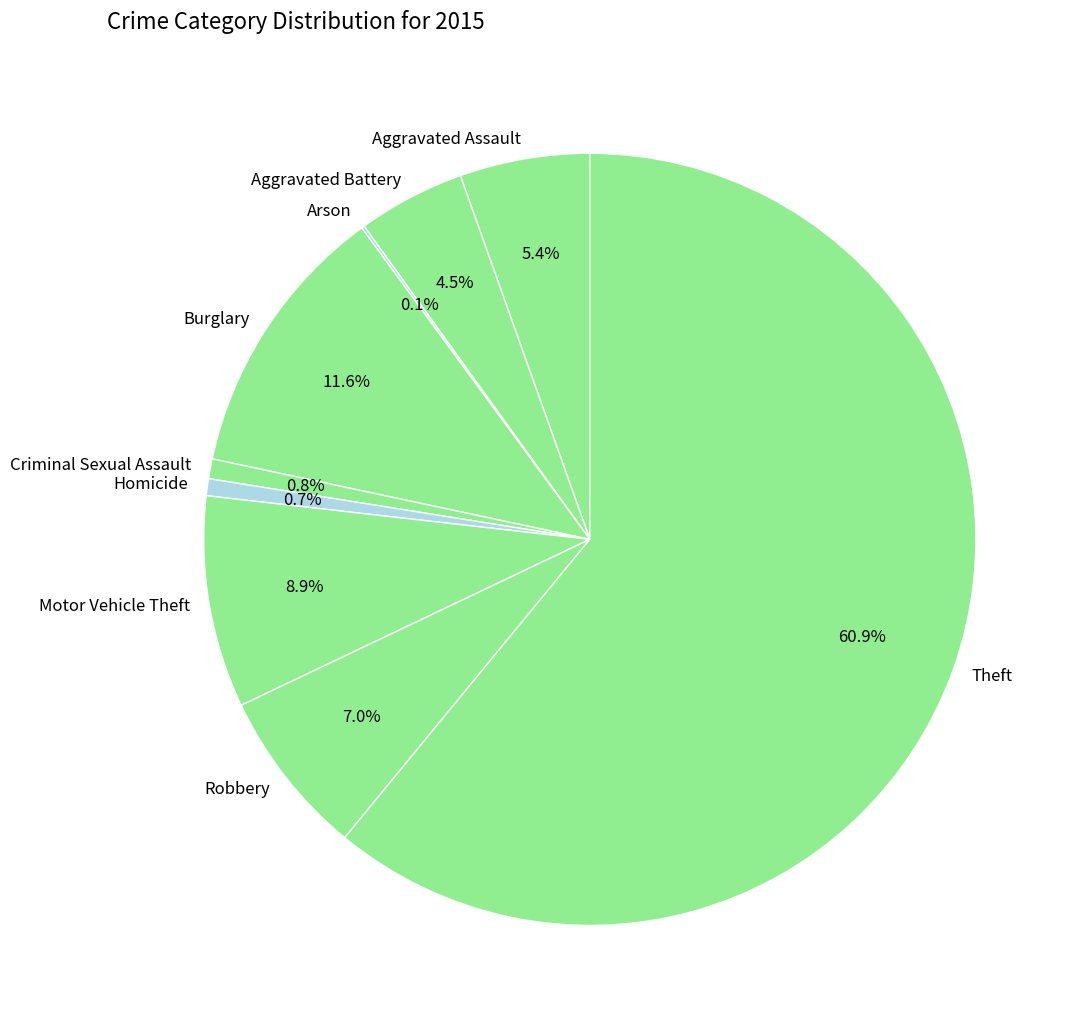

What percentage is the Motor Vehicle Theft slice, to the nearest percent?

9%